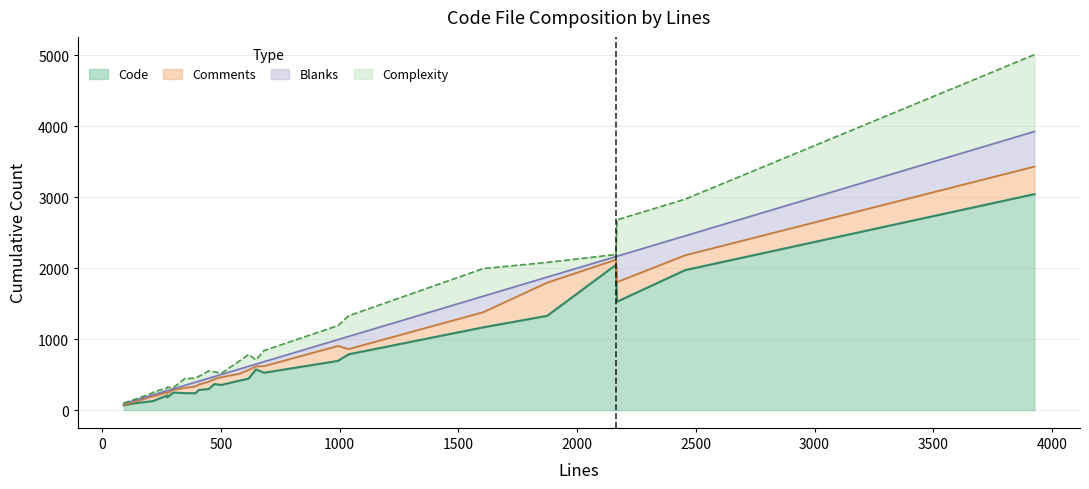

In Complexity, how many points are lower than both neighbors (excluding endpoints)?

8